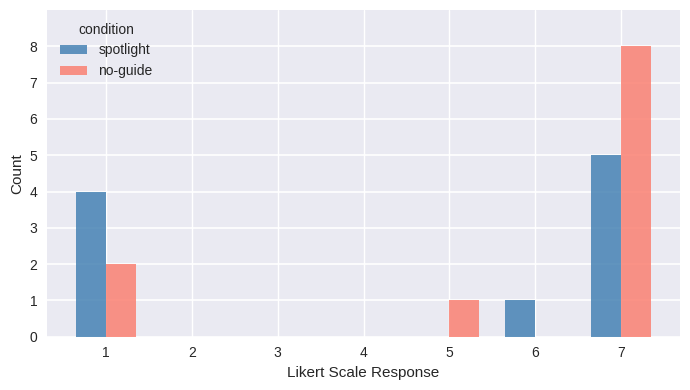

Reading left to right, what are all the values shown in this chart?

spotlight: 4	0	0	0	0	1	5
no-guide: 2	0	0	0	1	0	8